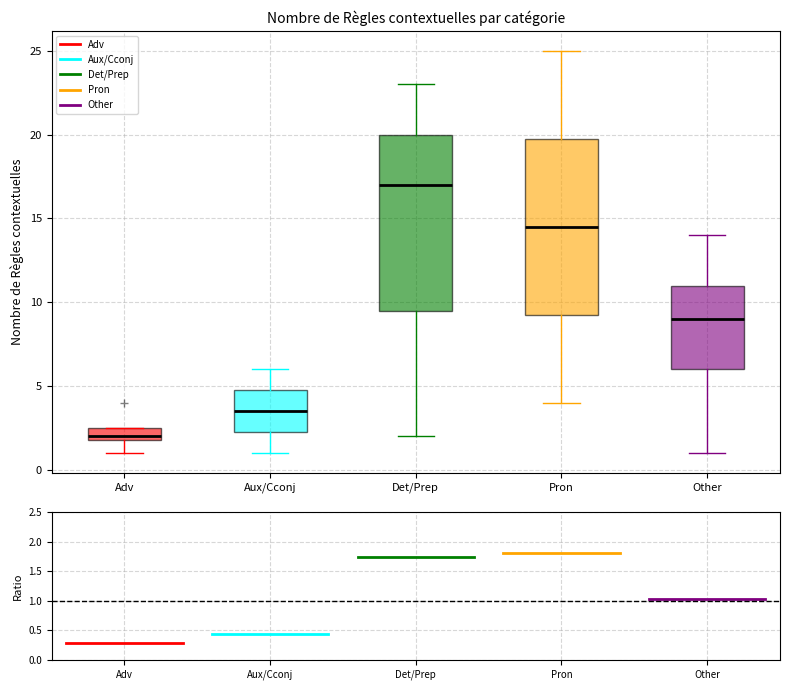

Reading left to right, read every box against the y-axis: the position of its median line, the range the box covers, and the ends of its whiskers. The values are not printed on the chart, so give them approximately, as read against the axis.

Adv: median 2.0 (just above the box's lower edge), box 2.0 to 2.5, whiskers 1.0 to 2.5
Aux/Cconj: median 3.5, box 2.5 to 5.0, whiskers 1.0 to 6.0
Det/Prep: median 17.0, box 9.5 to 20.0, whiskers 2.0 to 23.0
Pron: median 14.5, box 9.5 to 20.0, whiskers 4.0 to 25.0
Other: median 9.0, box 6.0 to 11.0, whiskers 1.0 to 14.0